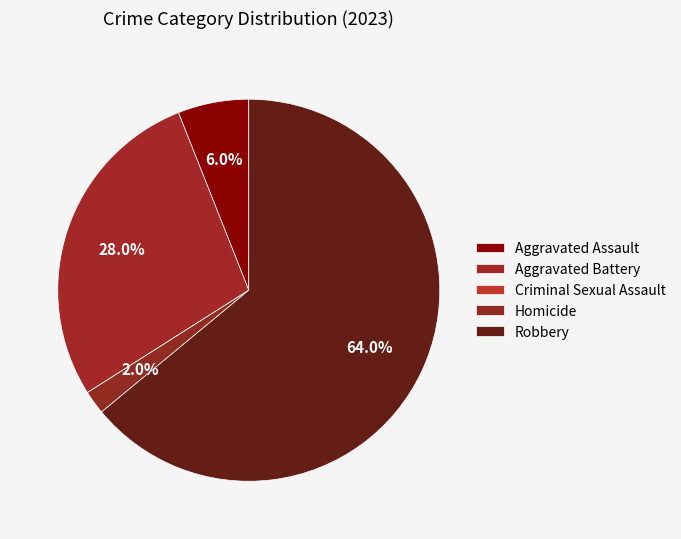

How many segments does this pie chart have?

5